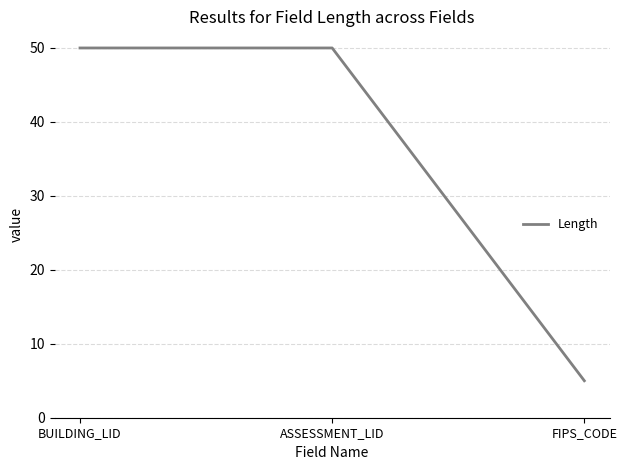

The value at BUILDING_LID is 88. True or false?

False